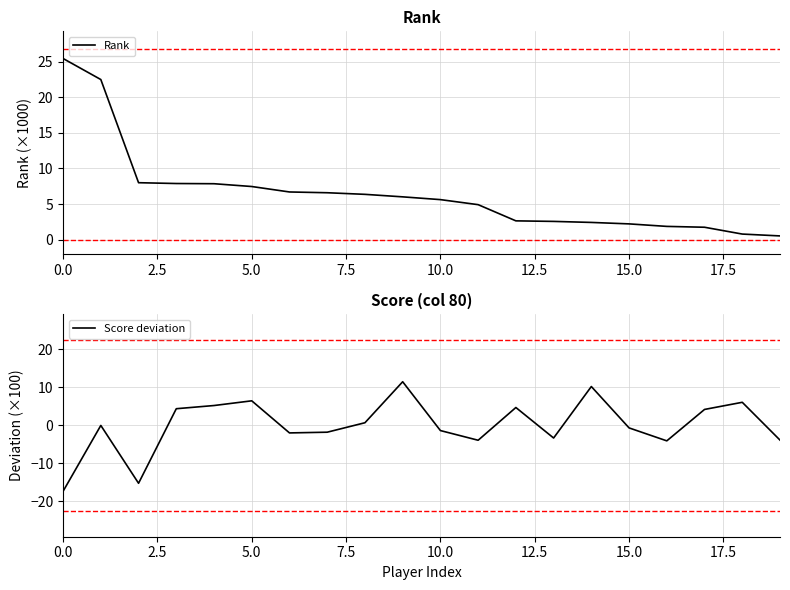

Read the Rank value at 5.0.

7.5